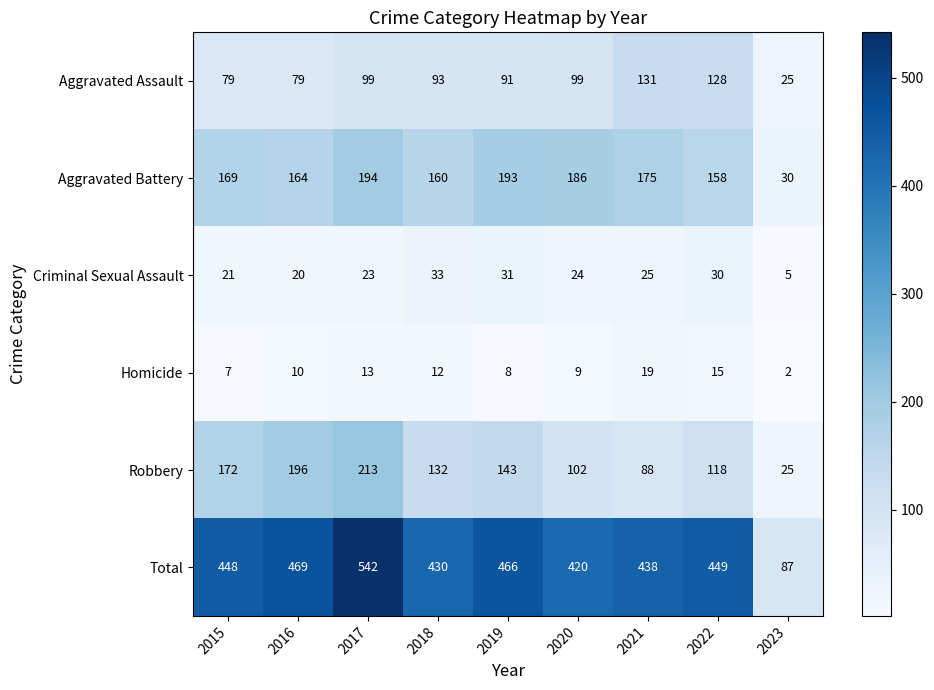

Is it true that Aggravated Assault equals 44 at 2016?

False